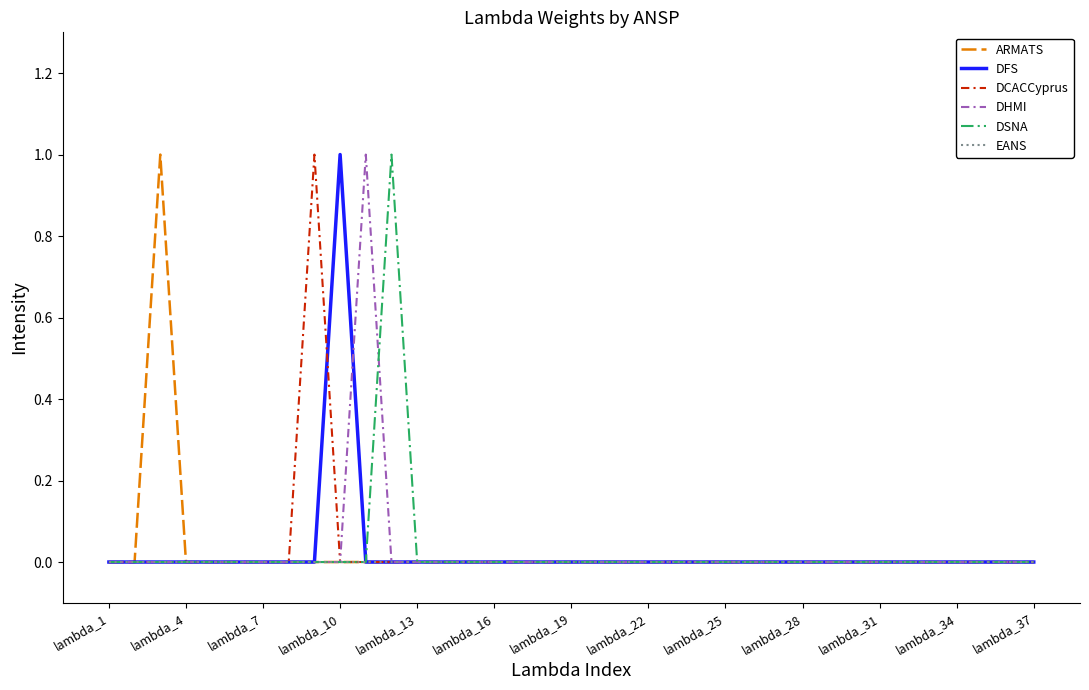

How many lines are shown in the chart?

6